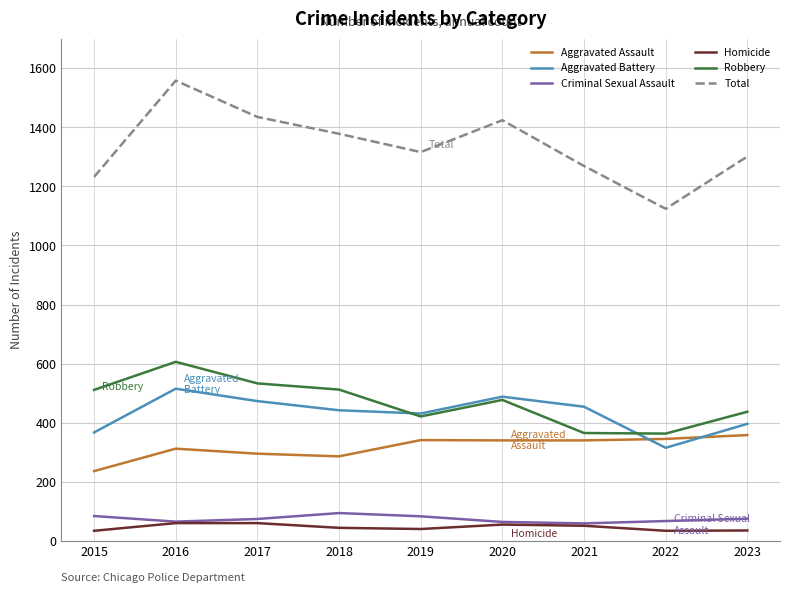

What are all the series names shown in the legend?

Aggravated Assault, Aggravated Battery, Criminal Sexual Assault, Homicide, Robbery, Total